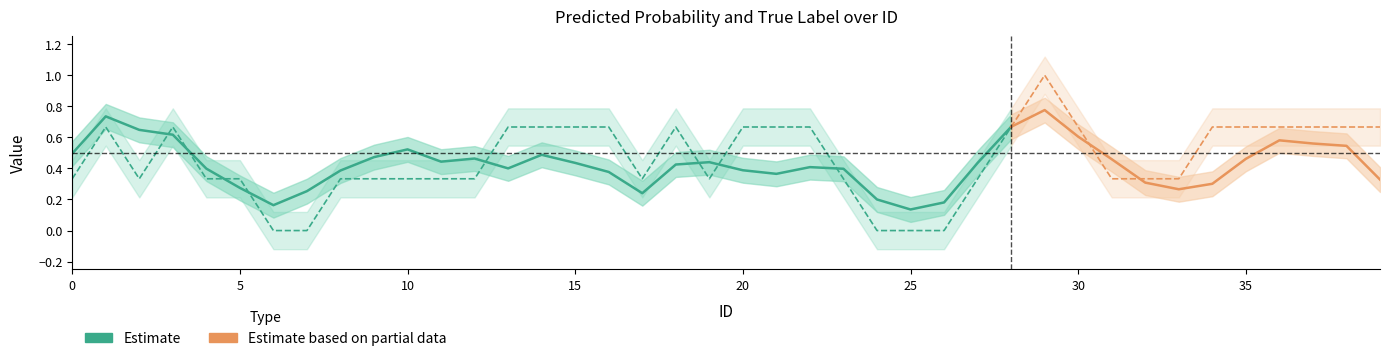

How many series are shown in this chart?

2